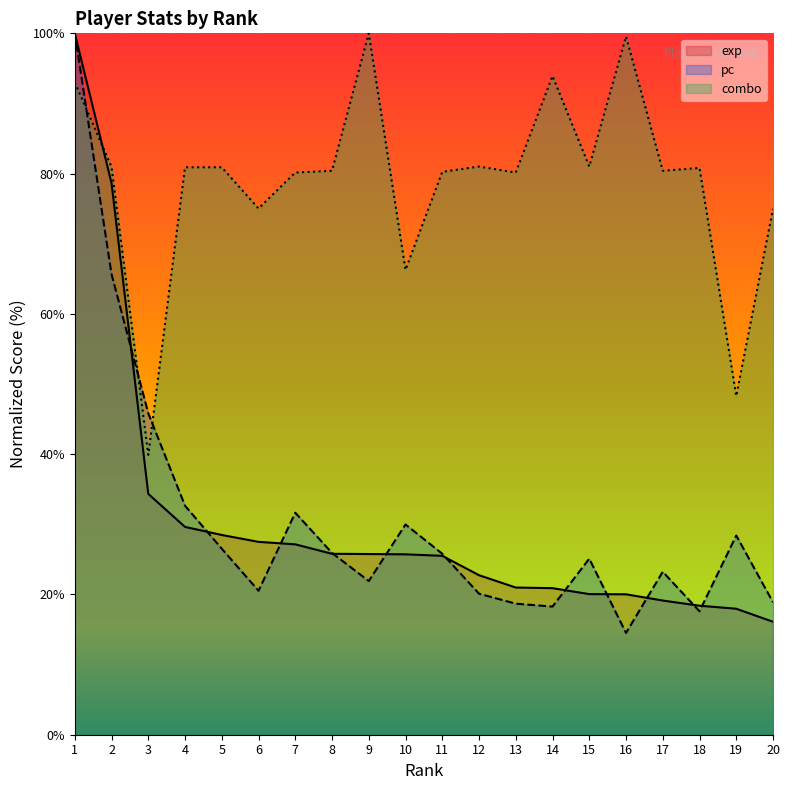

At which label does exp reach its minimum?

20